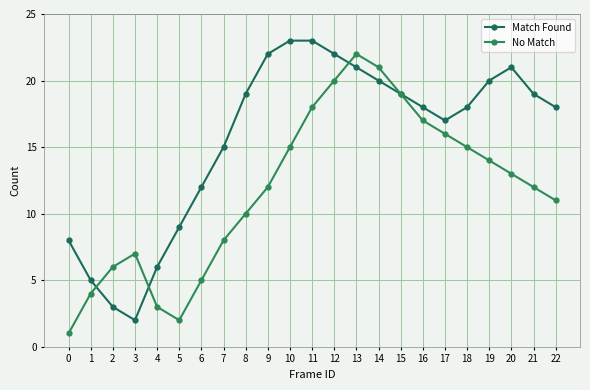

True or false: Match Found has a value of 12 at 5.

False